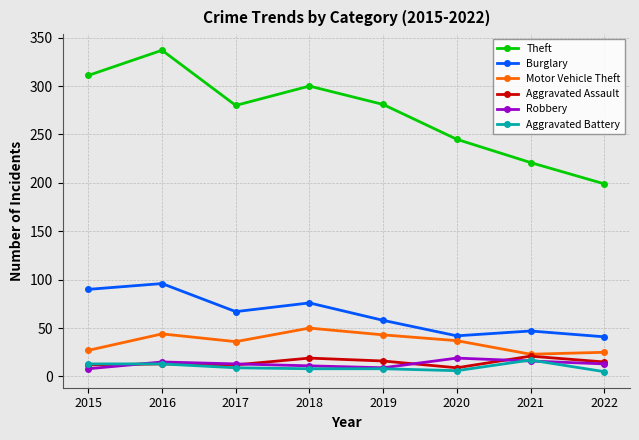

What is the spread (max minus min) of values at 2020?

239